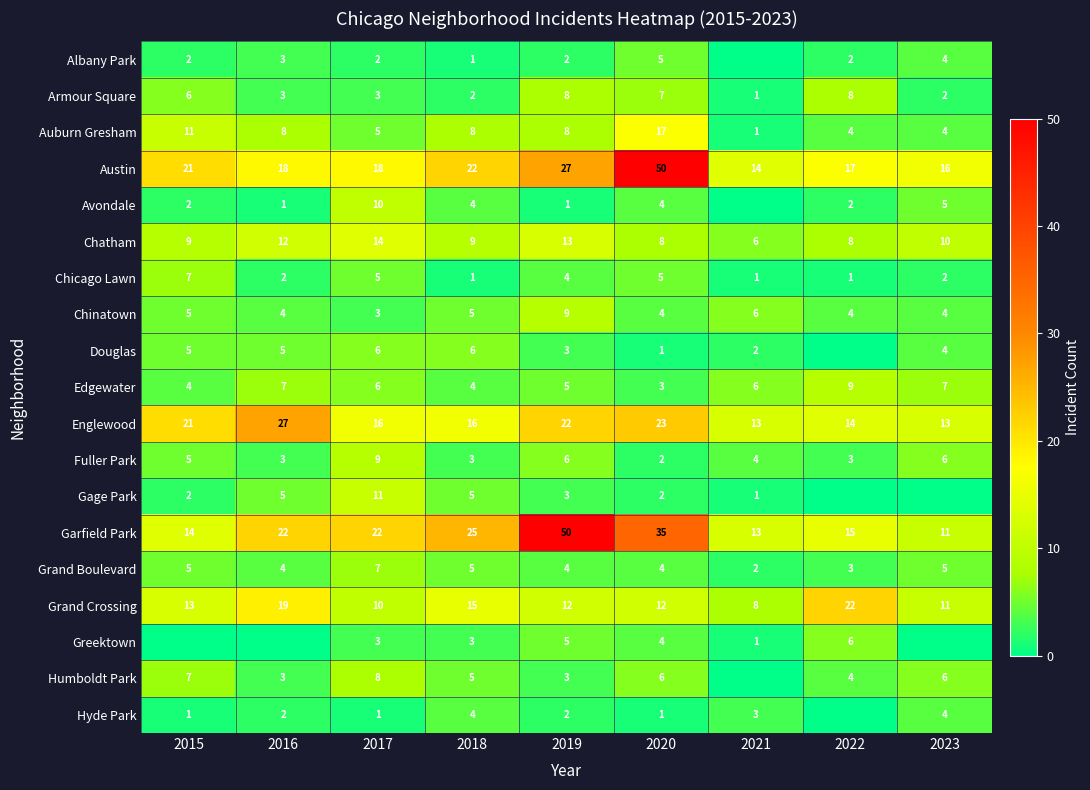

Is the value of Garfield Park at 2018 greater than the value of Greektown at 2022?

Yes